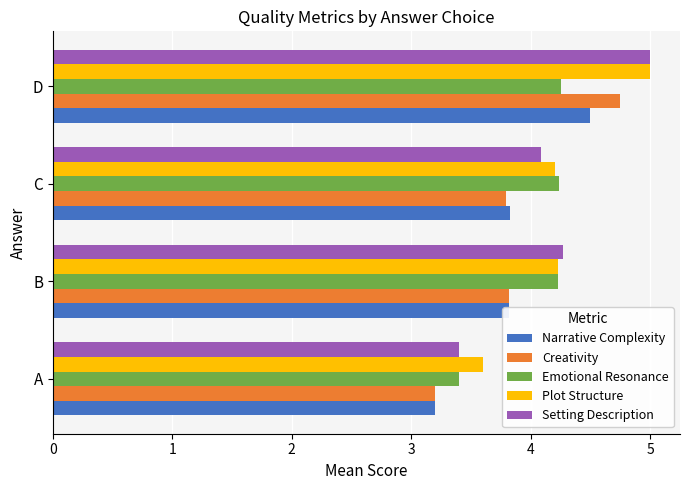

What is the minimum value for Creativity?

3.2